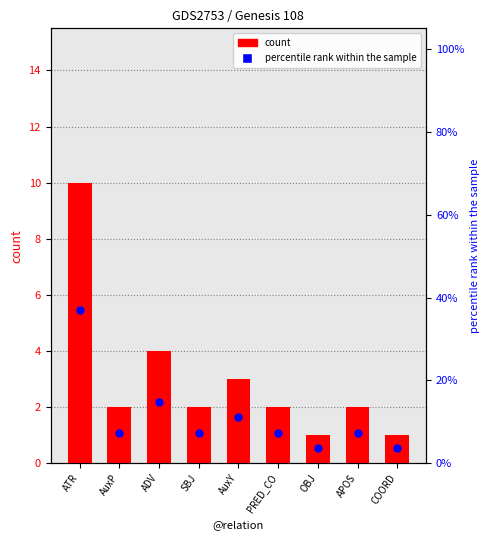

Which series contains the highest Y value?

percentile rank within the sample